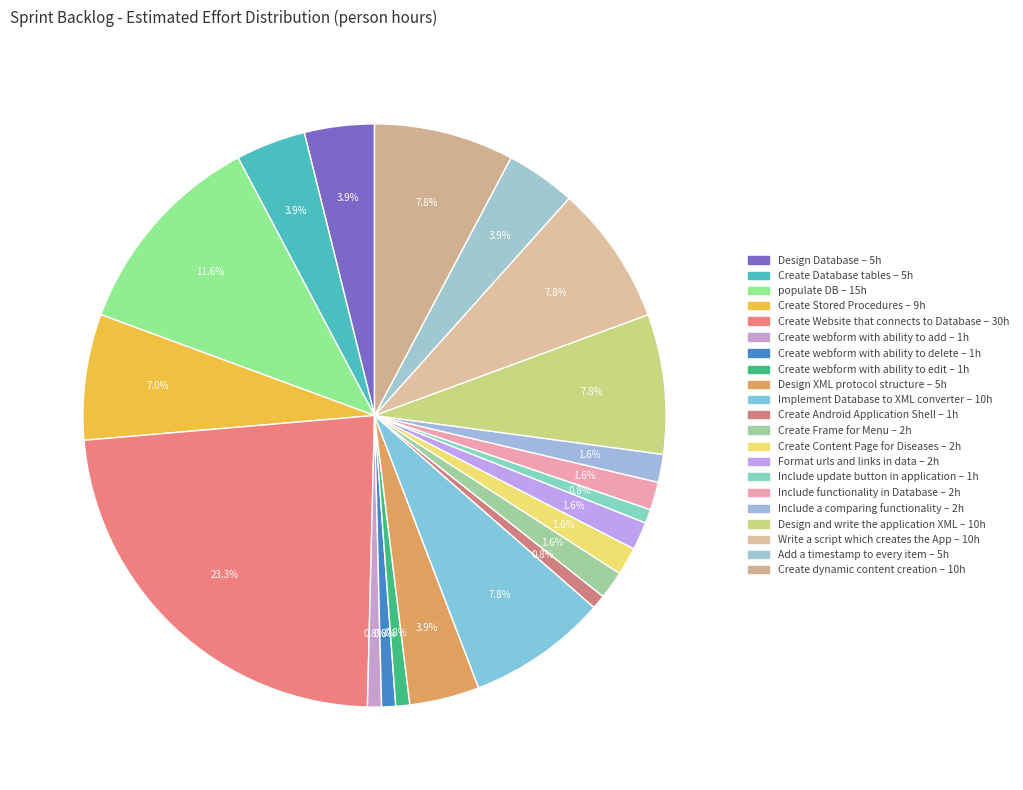

Does any single category account for the majority?

No